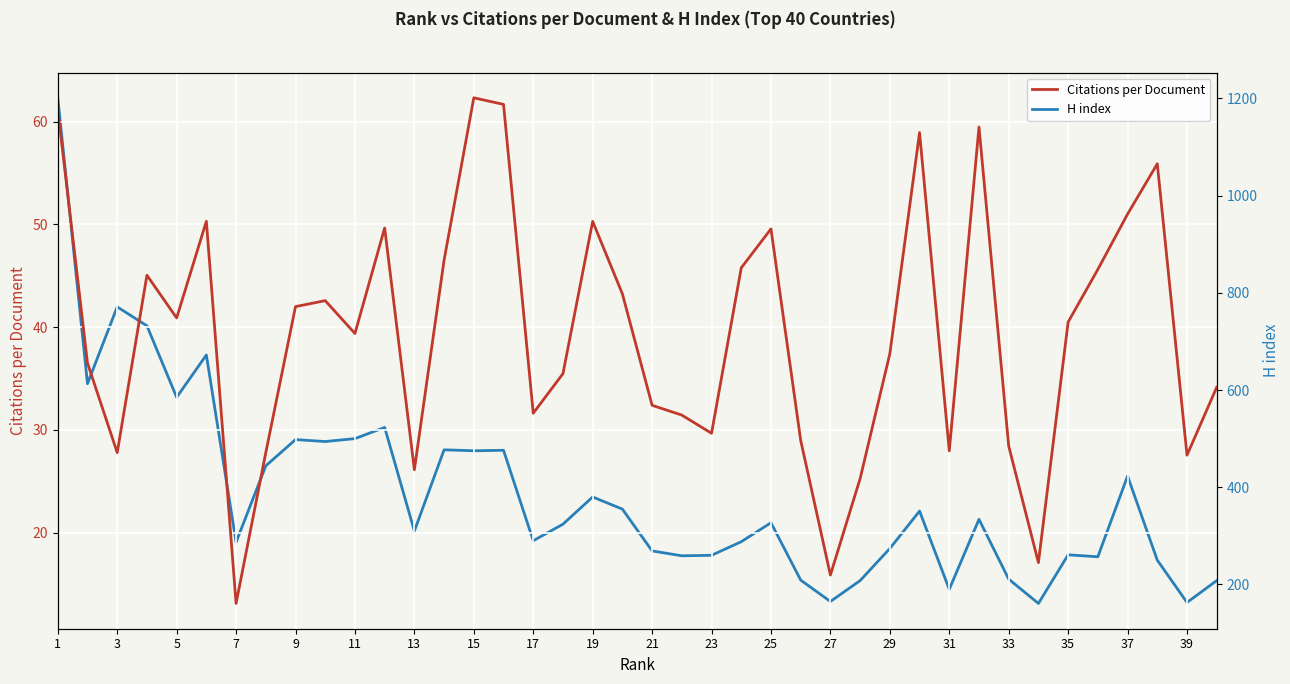

What is the sum of all Citations per Document values?

1576.6